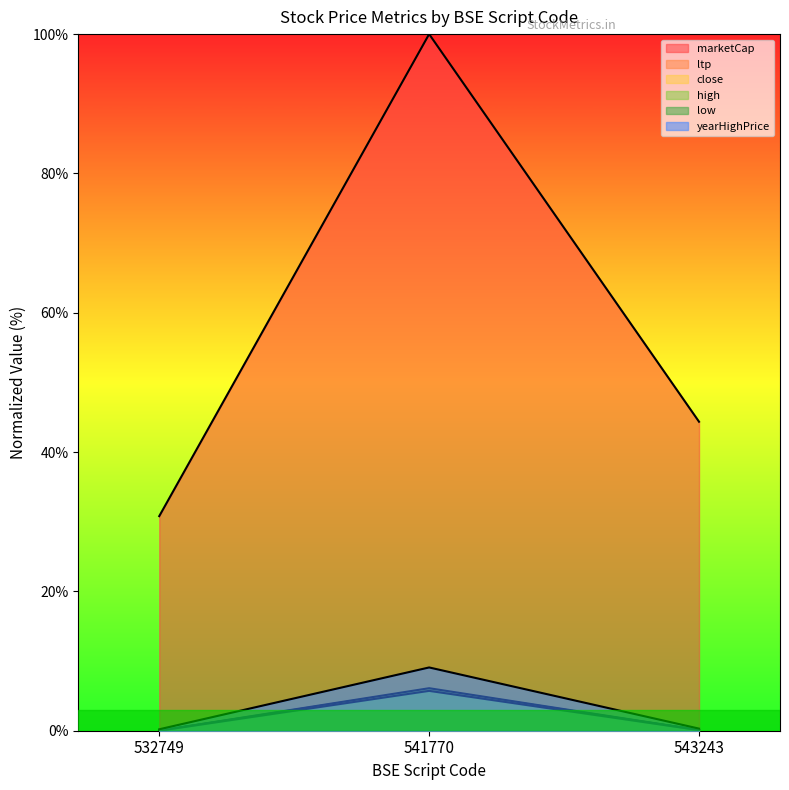

Which series has the widest spread of values?

marketCap